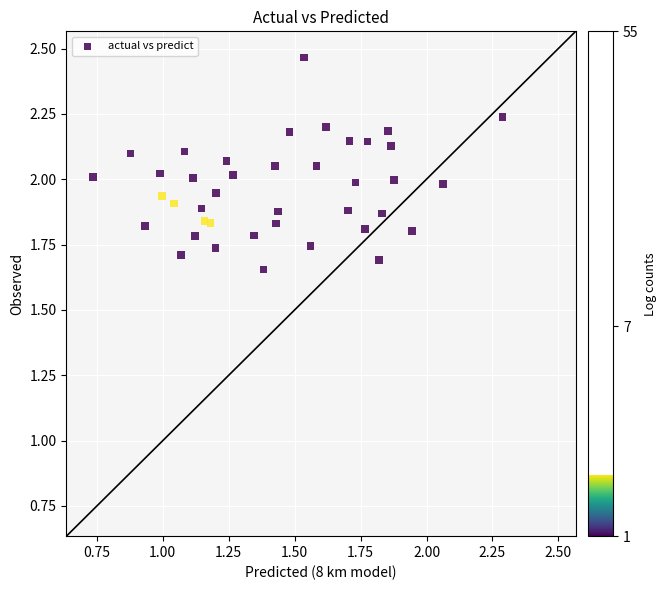

What is the range of X values (max minus min)?

1.6